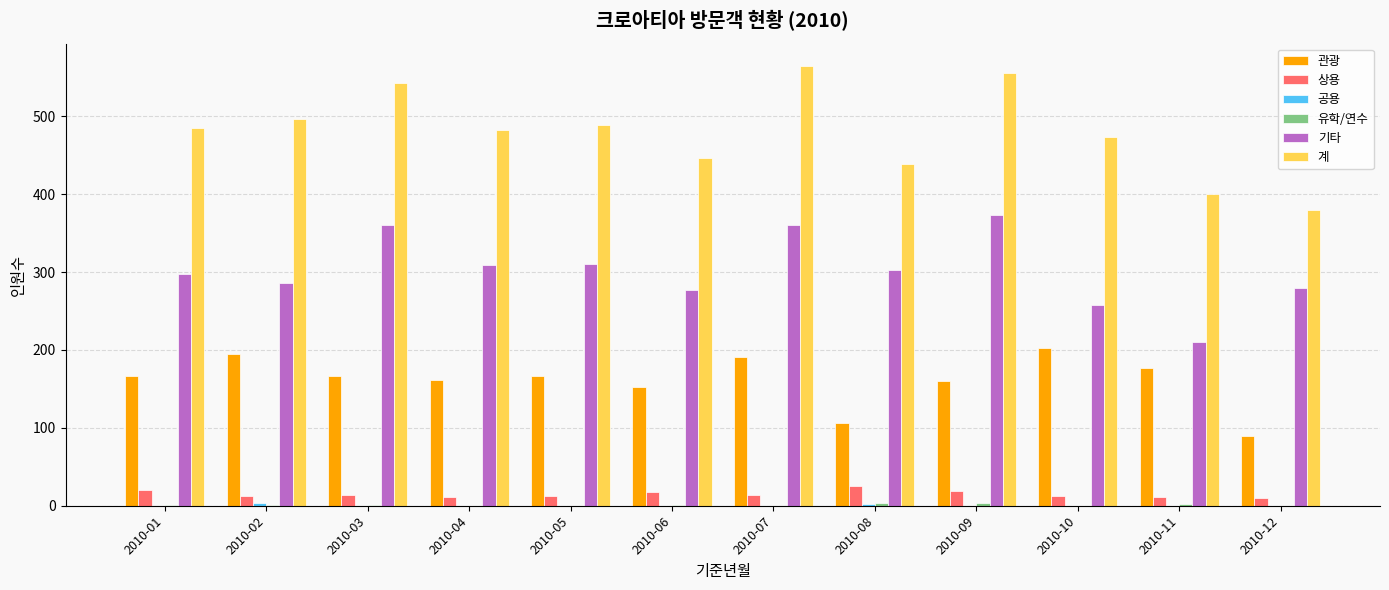

Which series has the largest total across all categories?

계